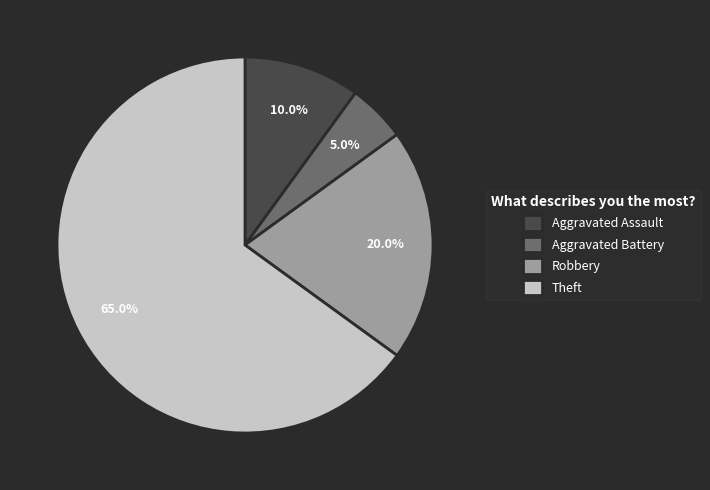

To the nearest percent, what is the difference between the largest and smallest slice percentages?

60%